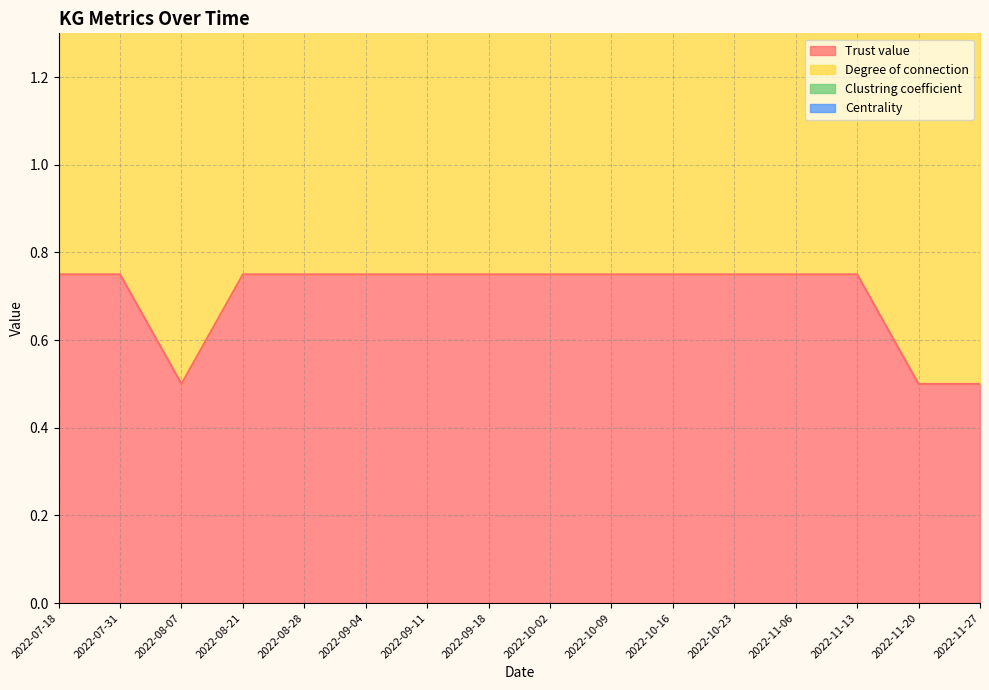

True or false: Trust value has a value of 0.8 at 2022-10-16.

True